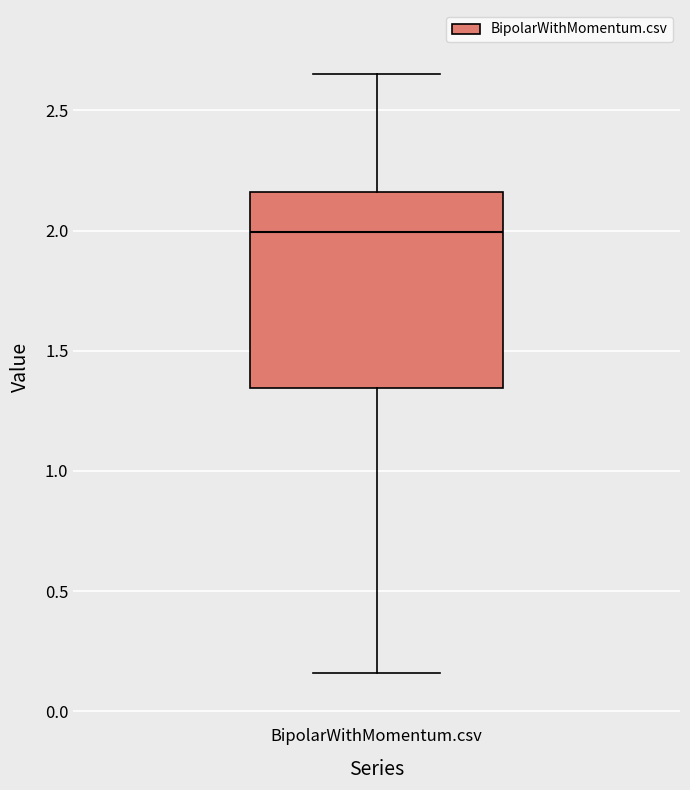

Transcribe this box plot: give where the median line is, the range the box spans, and where the two whiskers end, as read against the y-axis. The values are not printed on the chart, so give them approximately, as read against the axis.

median 2.00, box 1.35 to 2.15, whiskers 0.15 to 2.65